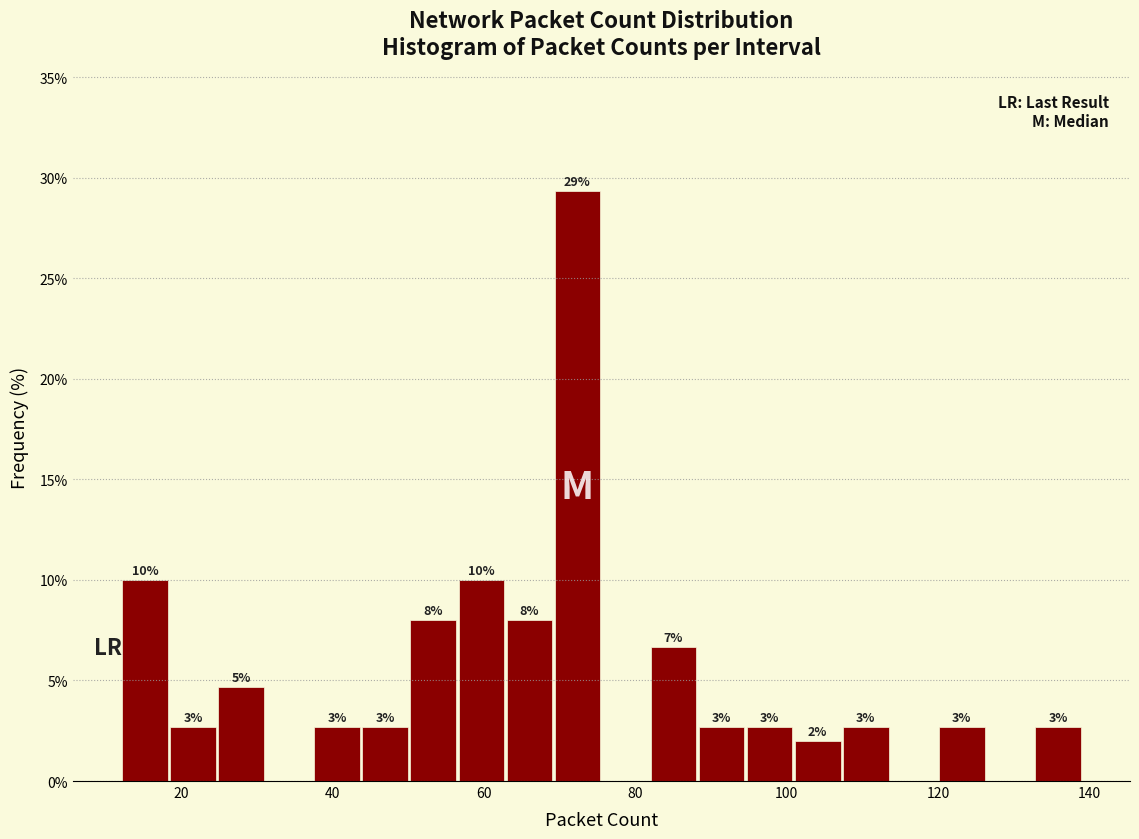

Read against the x-axis, roughly where is the centre of the tallest bar?

72